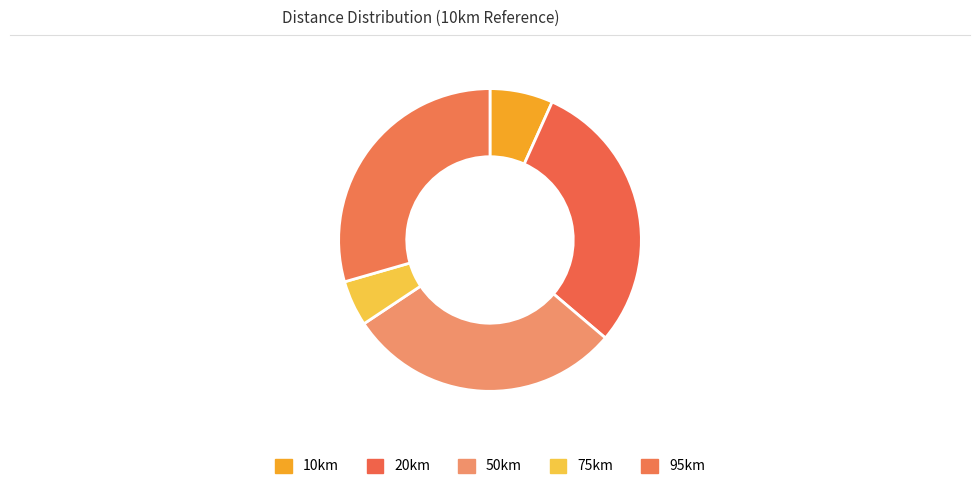

The 10km slice represents 7% of the pie. True or false?

True